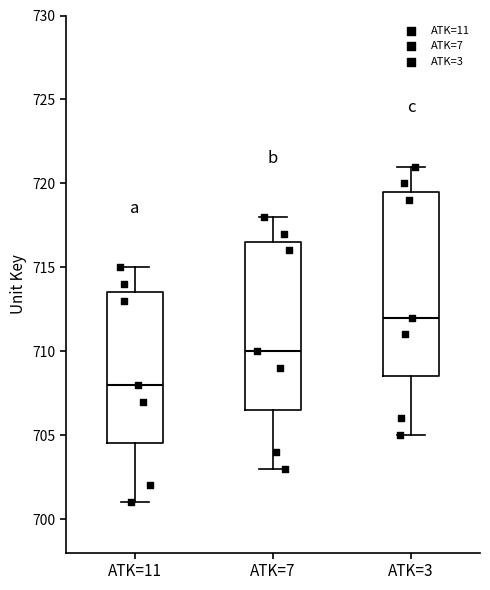

Comparing the boxes themselves (not the whiskers), which one is the tallest?

ATK=3